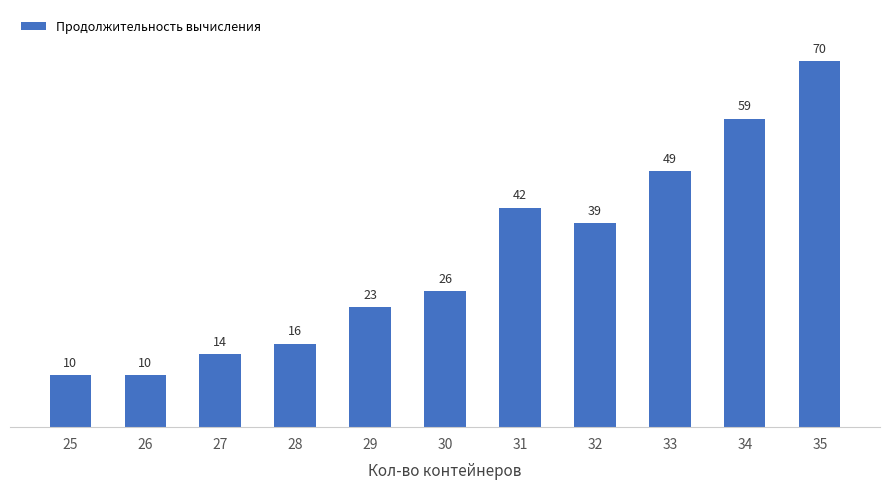

Reading right to left, extract all data points from this chart.

70	59	49	39	42	26	23	16	14	10	10